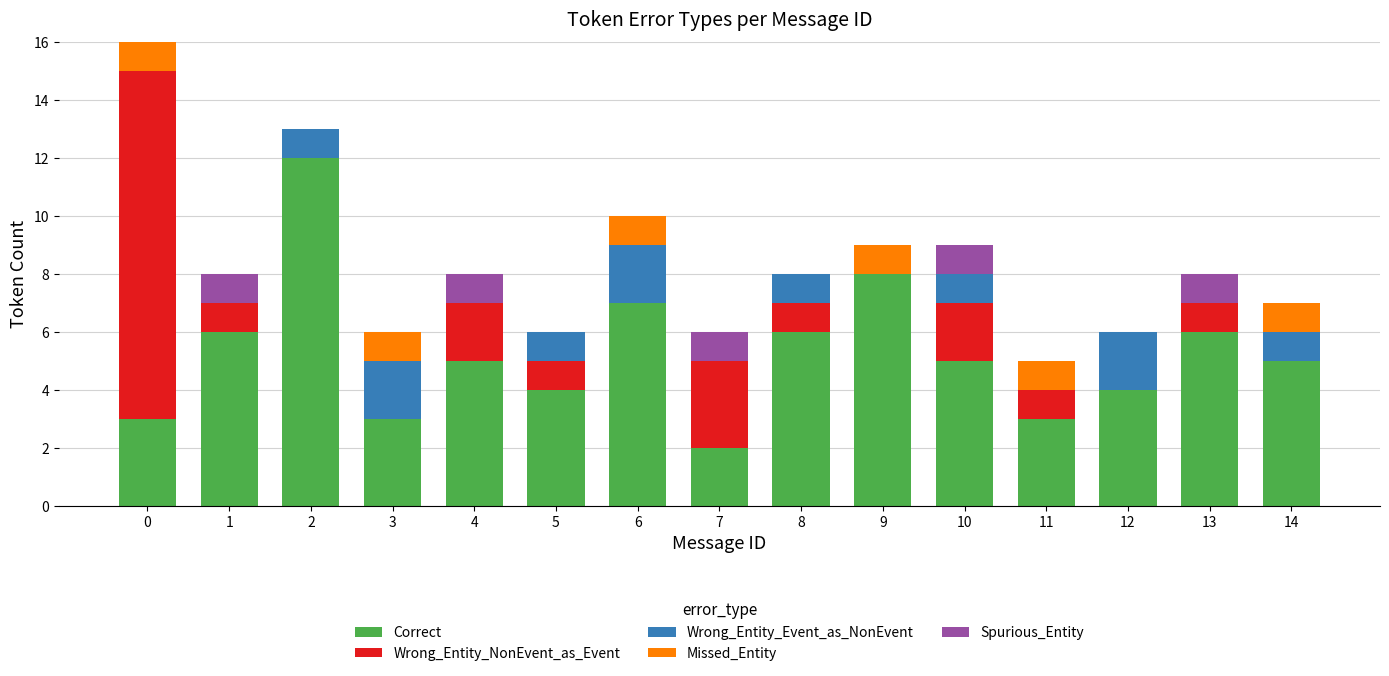

What is the highest value of the Correct series?

12